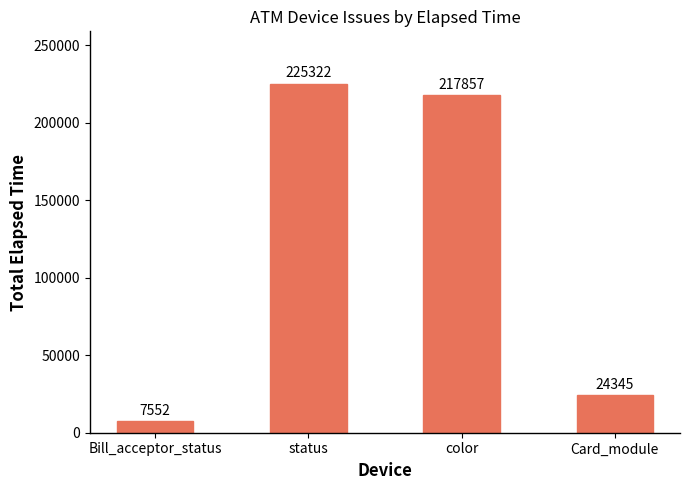

What is the sum of the values at status and color?

443179